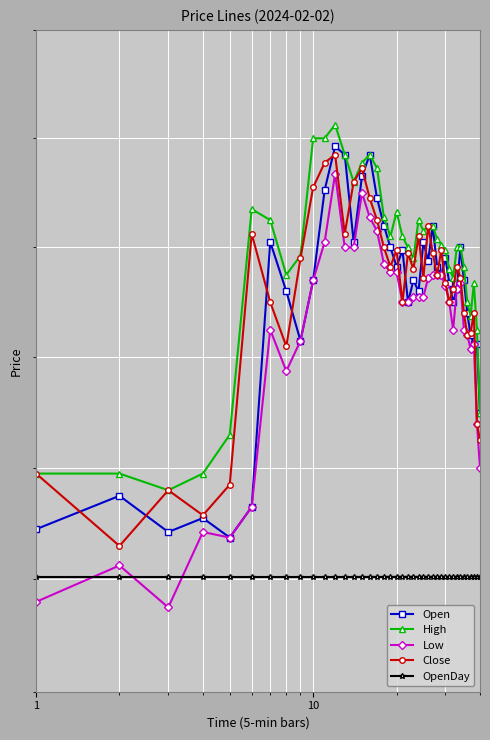

How many values in the High series exceed 288?

20